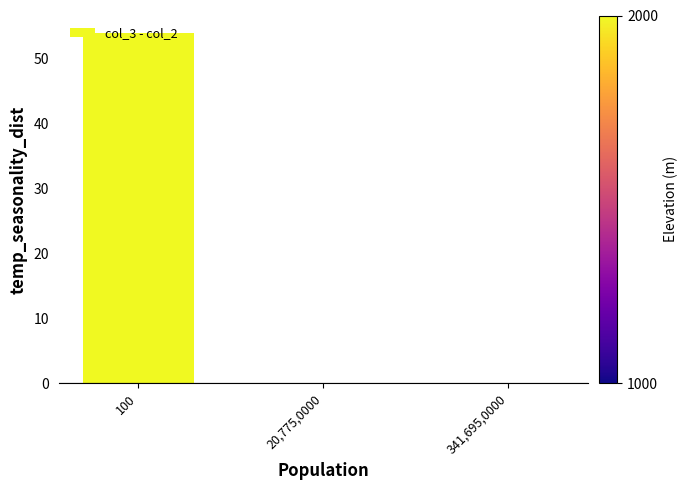

Which category has the highest value across all series?

100